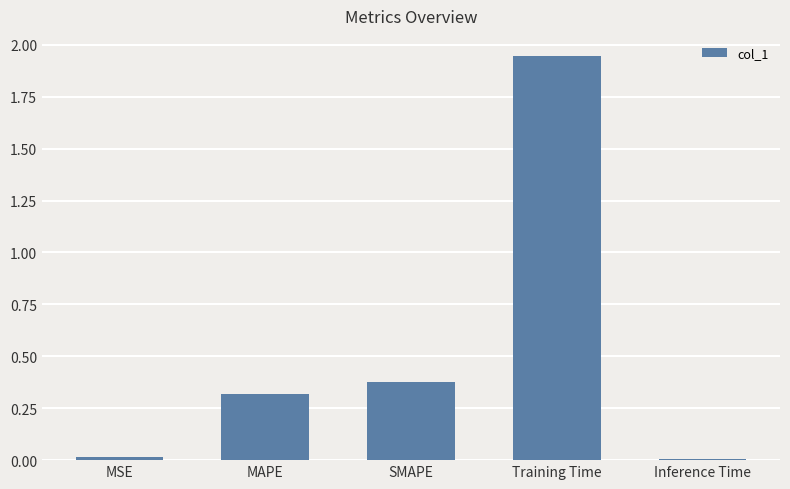

What value does the data have at MAPE?

0.3